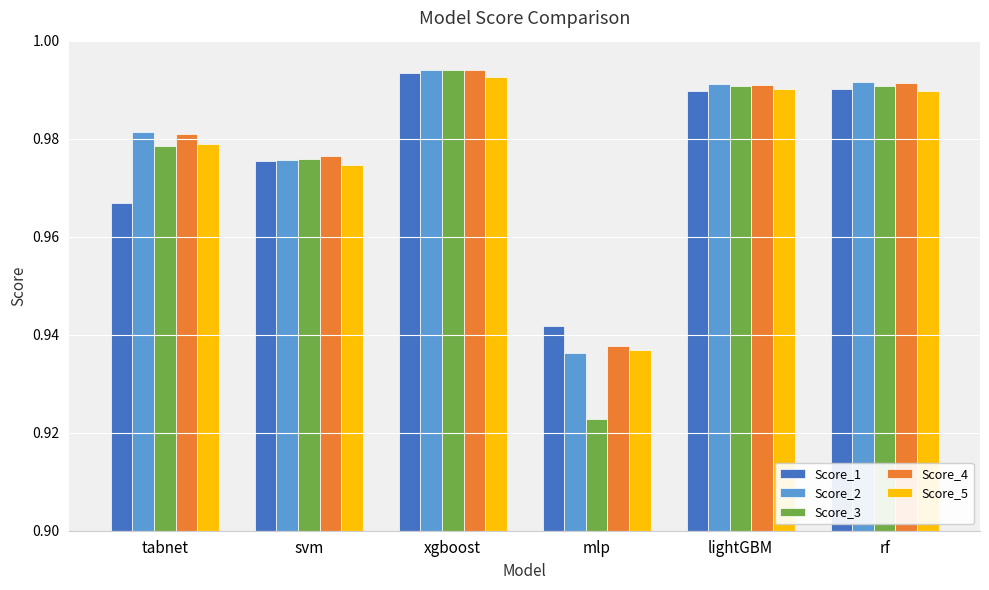

How many Score_2 values are between 0 and 1?

6